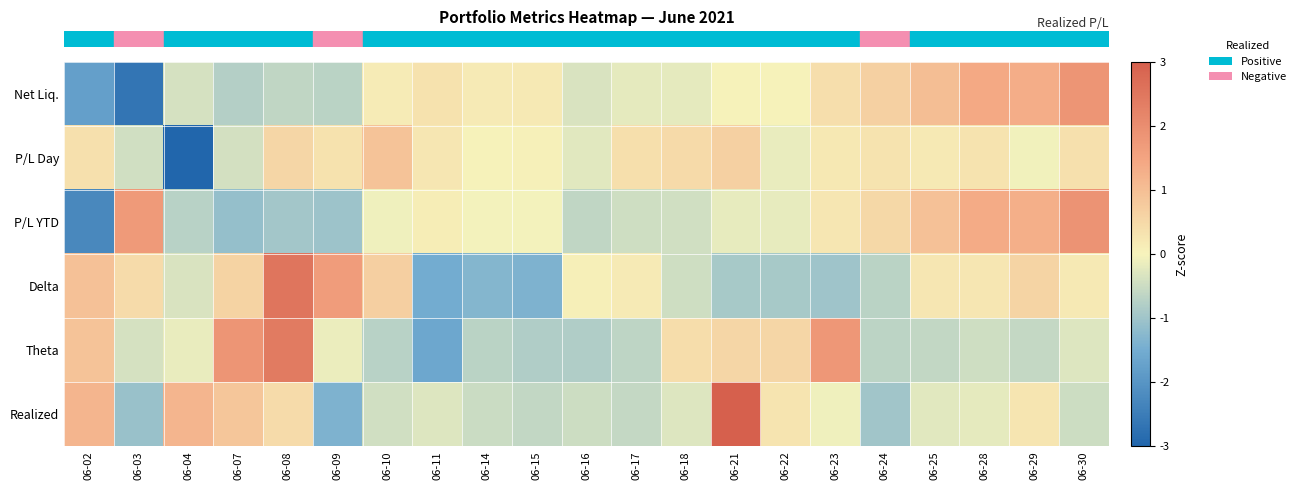

Between 06-04 and 06-28, which series saw the biggest shift?

row_1